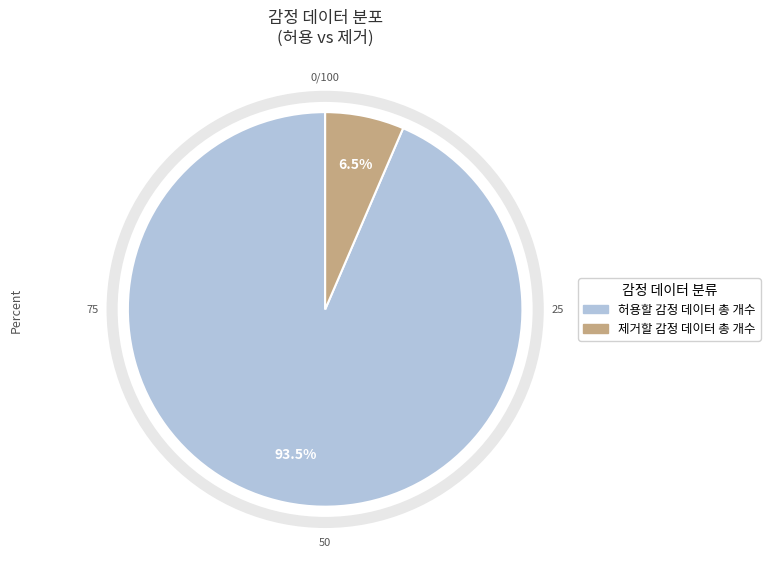

What is the smallest slice in the pie chart?

제거할 감정 데이터 총 개수